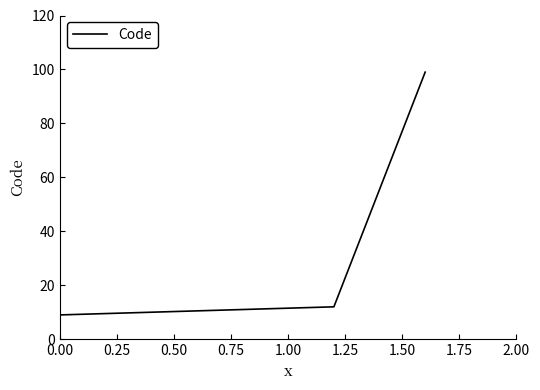

What is the minimum value shown in the chart?

9